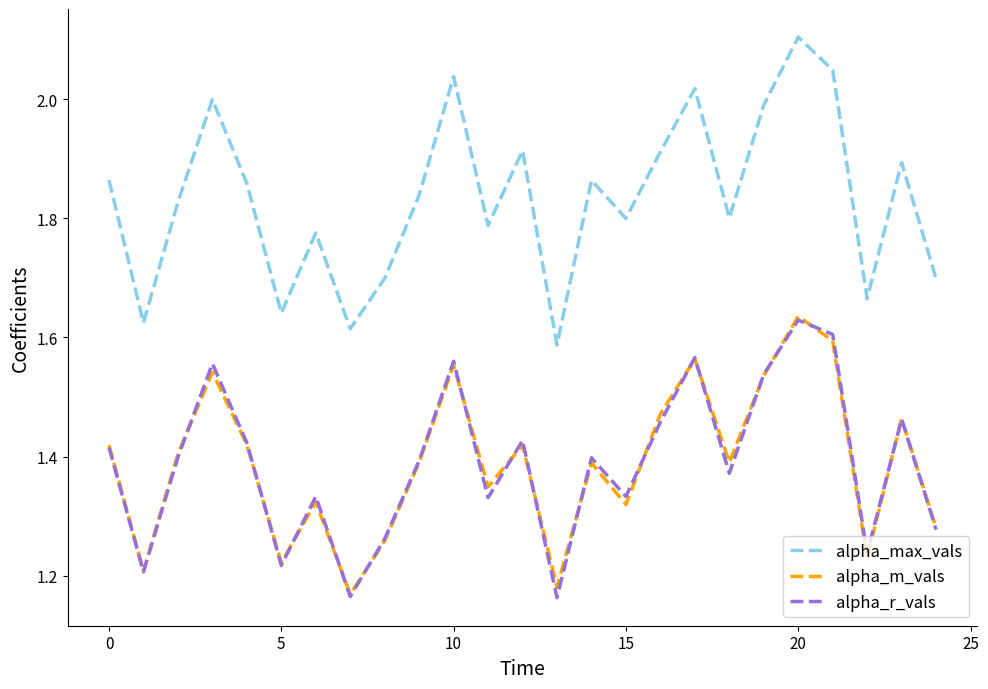

Which series has the widest spread of values?

alpha_max_vals